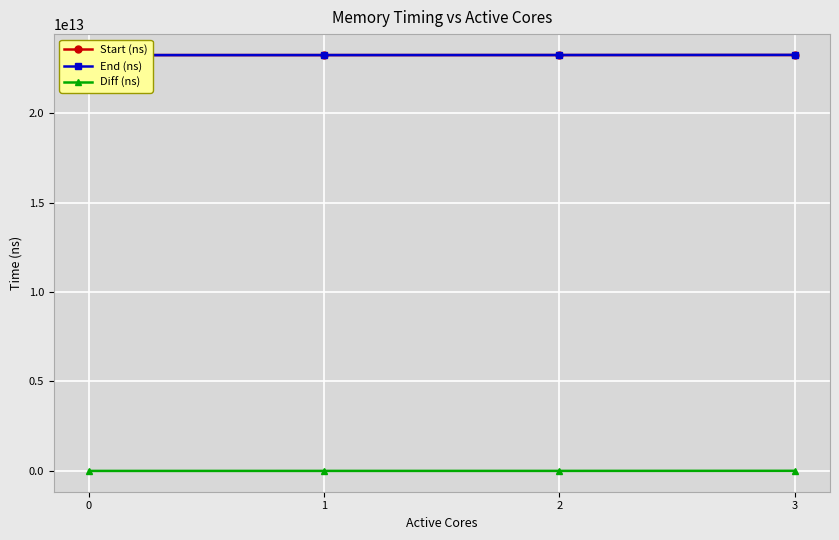

How many data points does each series have?

4